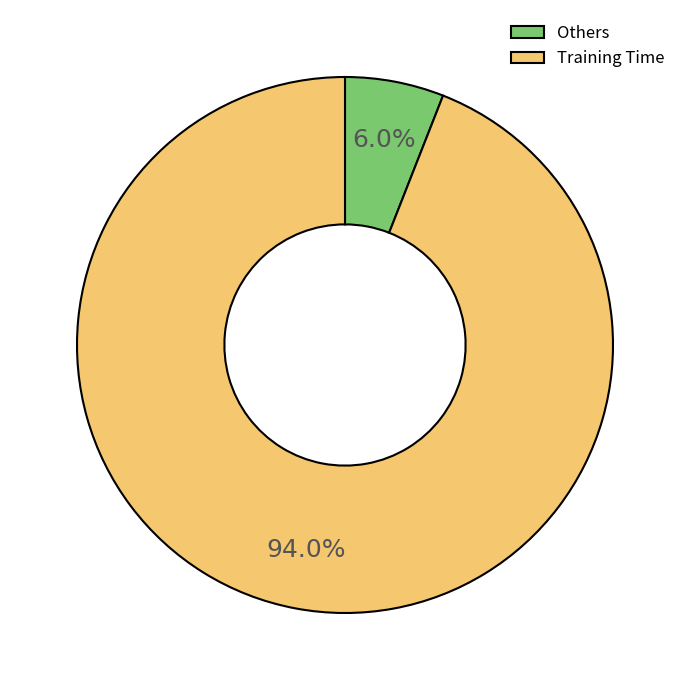

Combined, what portion of the pie is Training Time and Others?

100.0%